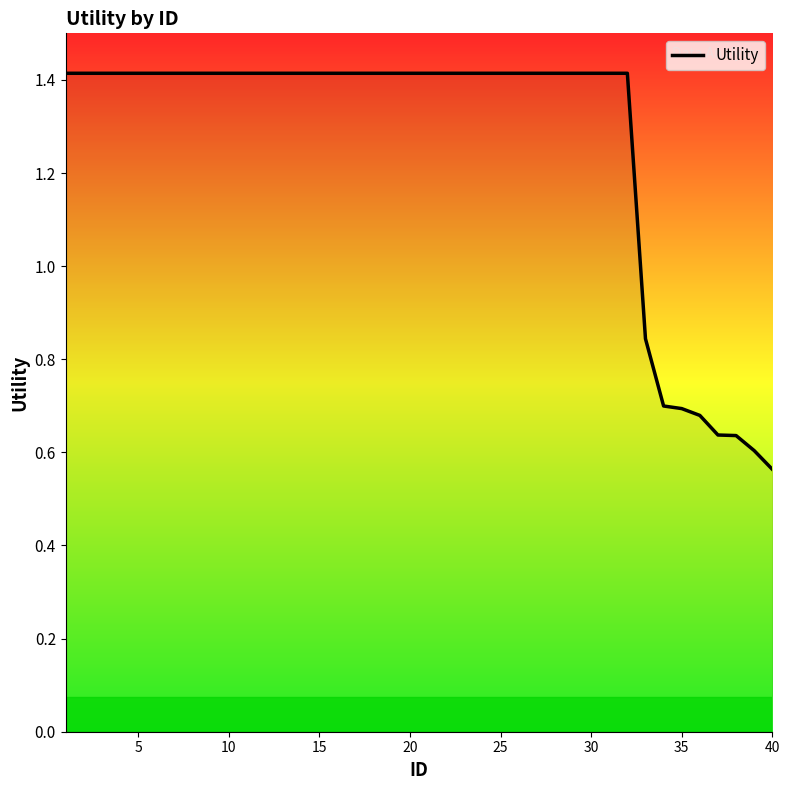

What is the difference between the maximum and minimum values?

0.9